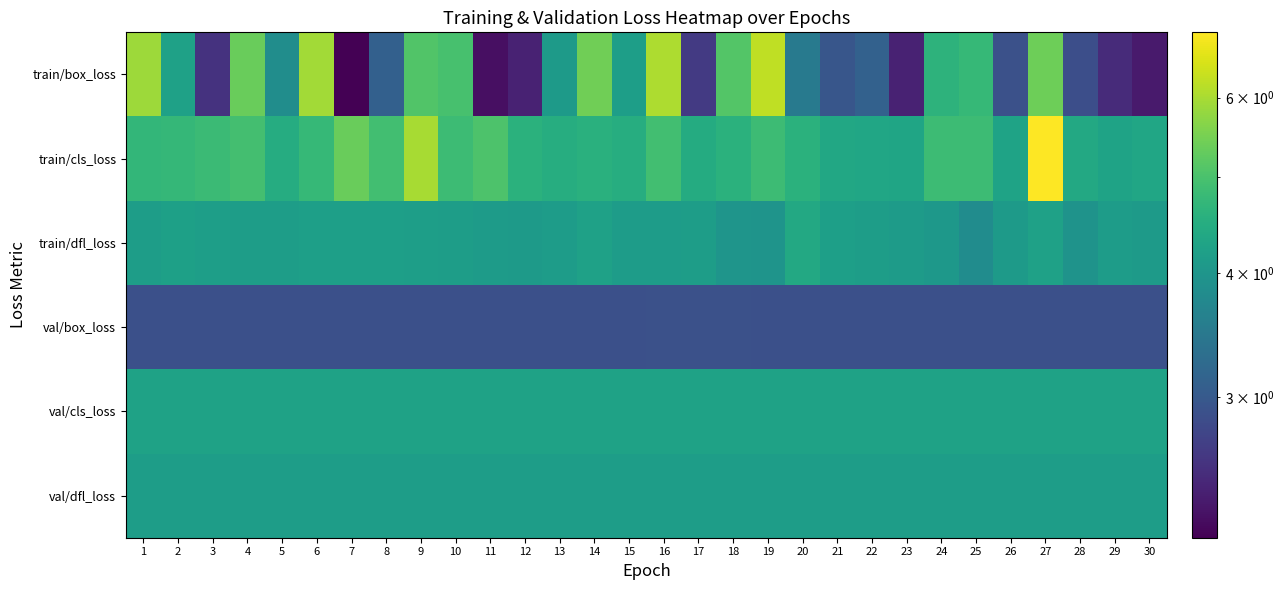

Reading left to right, extract all data points from this chart.

train/box_loss: 1=5.9	2=4.2	3=2.6	4=5.3	5=3.8	6=5.9	7=2.2	8=3.1	9=5.1	10=5.0	11=2.3	12=2.4	13=4.1	14=5.4	15=4.2	16=6.1	17=2.6	18=5.1	19=6.3	20=3.5	21=3.0	22=3.1	23=2.4	24=4.6	25=4.7	26=2.9	27=5.4	28=2.9	29=2.5	30=2.4
train/cls_loss: 1=4.7	2=4.7	3=4.8	4=4.9	5=4.5	6=4.7	7=5.3	8=4.9	9=6.0	10=4.8	11=5.0	12=4.6	13=4.5	14=4.6	15=4.5	16=4.9	17=4.5	18=4.6	19=4.8	20=4.6	21=4.4	22=4.3	23=4.3	24=4.8	25=4.8	26=4.3	27=7.0	28=4.4	29=4.3	30=4.3
train/dfl_loss: 1=4.2	2=4.2	3=4.2	4=4.2	5=4.2	6=4.2	7=4.2	8=4.2	9=4.2	10=4.2	11=4.1	12=4.1	13=4.1	14=4.2	15=4.1	16=4.1	17=4.2	18=4.0	19=4.0	20=4.4	21=4.2	22=4.2	23=4.1	24=4.0	25=3.8	26=4.1	27=4.2	28=3.9	29=4.1	30=4.1
val/box_loss: 1=2.9	2=2.9	3=2.9	4=2.9	5=2.9	6=2.9	7=2.9	8=2.9	9=2.9	10=2.9	11=2.9	12=2.9	13=2.9	14=2.9	15=2.9	16=2.9	17=2.9	18=2.9	19=2.9	20=2.9	21=2.9	22=2.9	23=2.9	24=2.9	25=2.9	26=2.9	27=2.9	28=2.9	29=2.9	30=2.9
val/cls_loss: 1=4.3	2=4.3	3=4.3	4=4.3	5=4.2	6=4.2	7=4.2	8=4.2	9=4.2	10=4.2	11=4.2	12=4.2	13=4.2	14=4.3	15=4.3	16=4.3	17=4.3	18=4.3	19=4.3	20=4.3	21=4.2	22=4.2	23=4.2	24=4.2	25=4.2	26=4.2	27=4.2	28=4.2	29=4.2	30=4.2
val/dfl_loss: 1=4.2	2=4.2	3=4.2	4=4.2	5=4.2	6=4.2	7=4.2	8=4.2	9=4.2	10=4.2	11=4.2	12=4.2	13=4.2	14=4.2	15=4.2	16=4.2	17=4.2	18=4.2	19=4.2	20=4.2	21=4.2	22=4.2	23=4.2	24=4.2	25=4.2	26=4.2	27=4.2	28=4.2	29=4.2	30=4.2